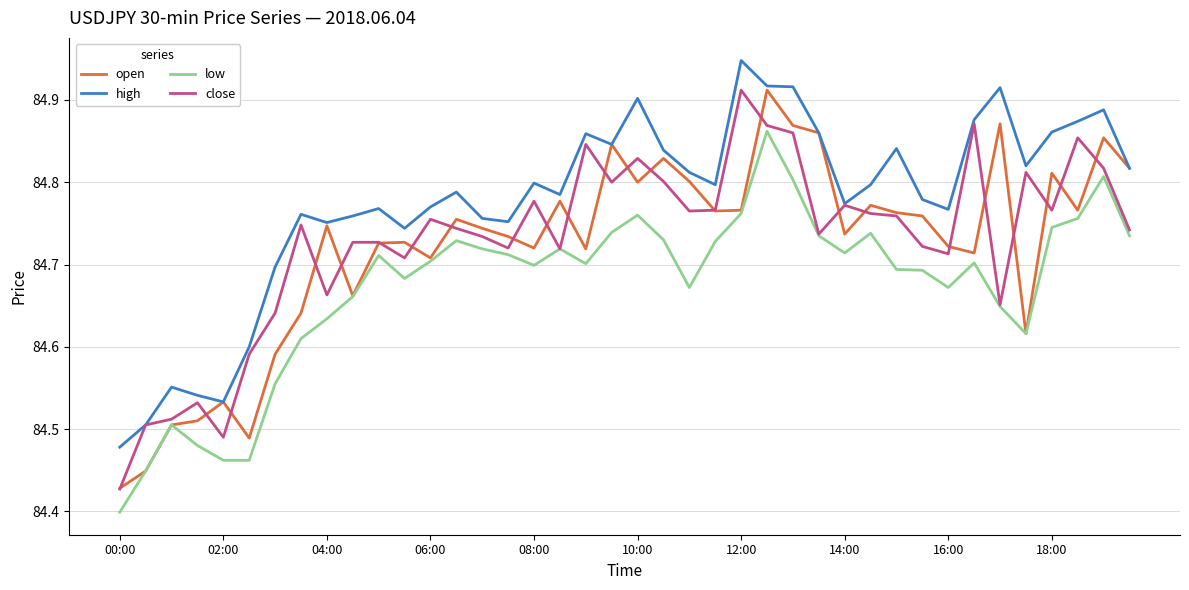

Which series has the largest total across all categories?

high